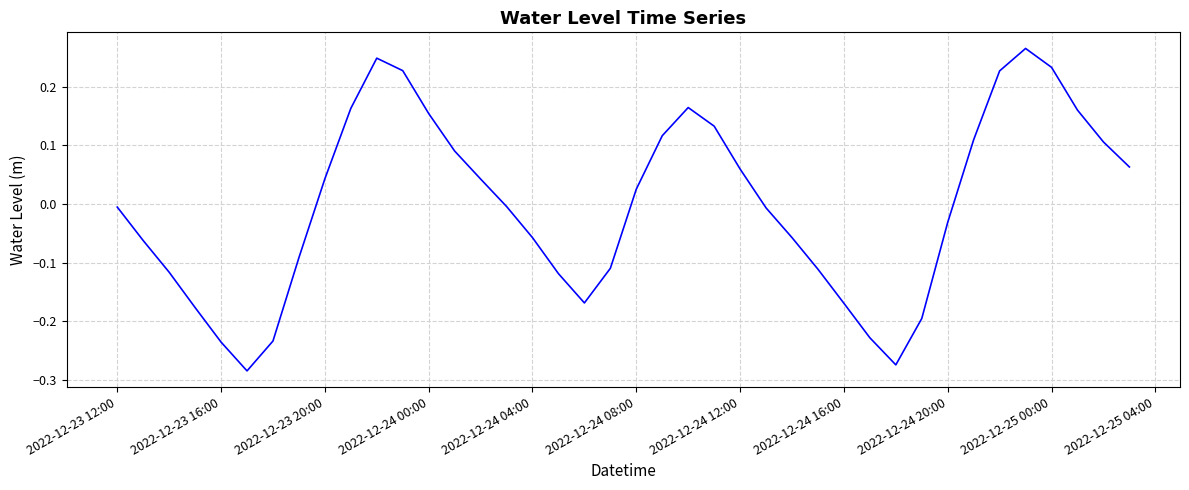

What is the difference between the maximum and minimum values?

0.5